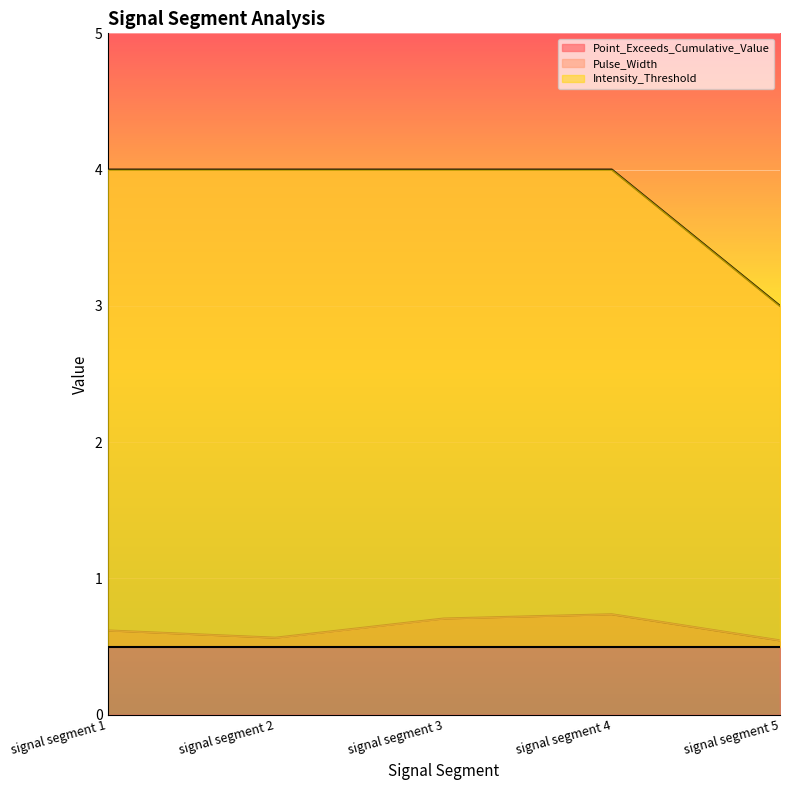

Between signal segment 5 and signal segment 3, which is larger?

signal segment 3